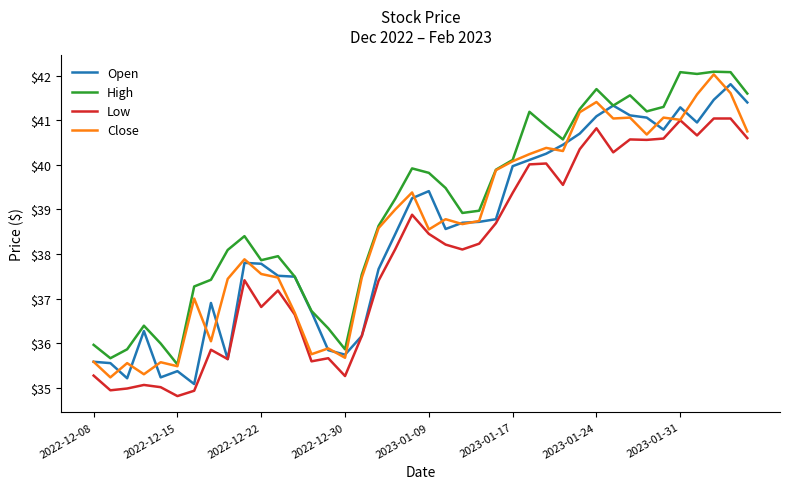

Which series has the largest total across all categories?

High